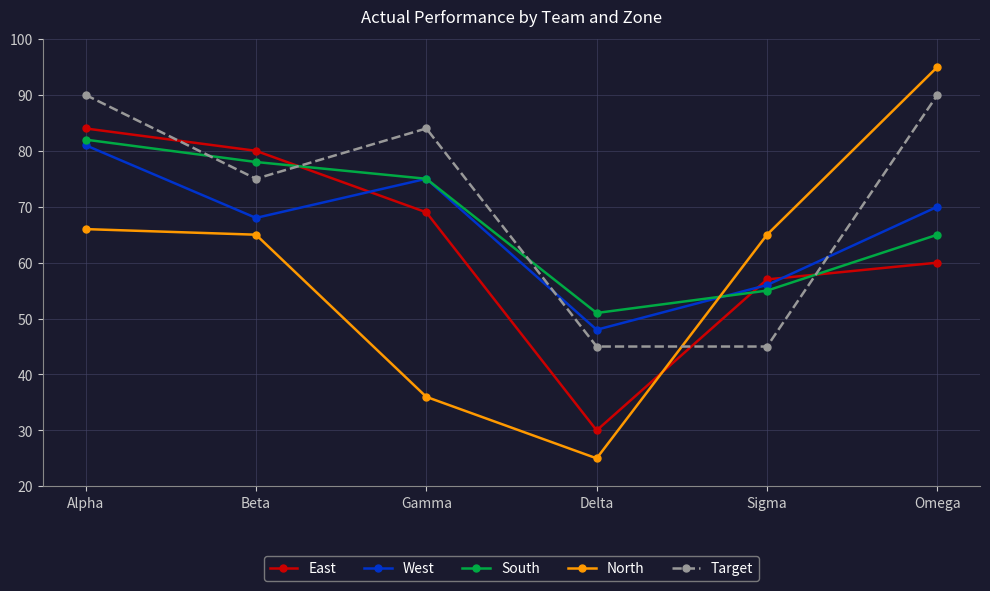

What are all the series names shown in the legend?

East, West, South, North, Target